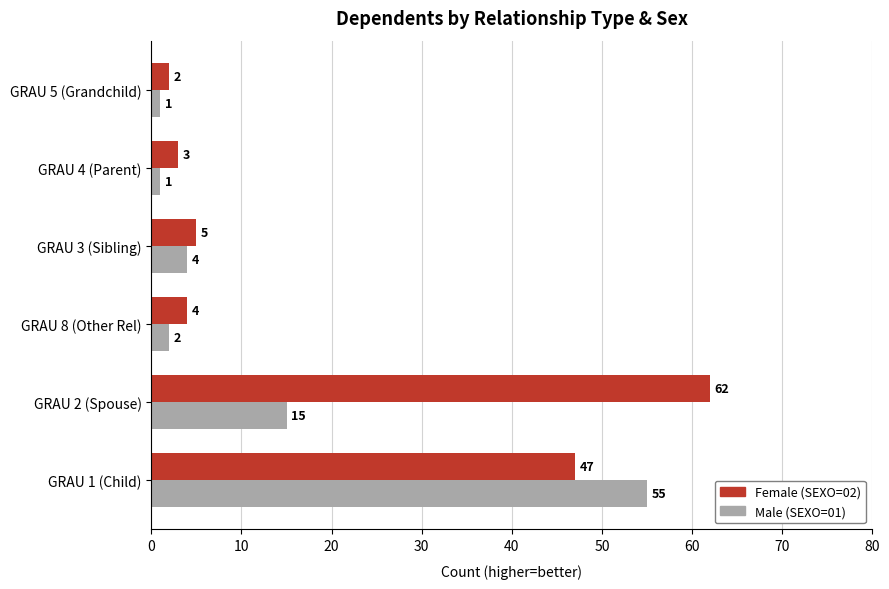

At which label is Female (SEXO=02) closest to 32?

GRAU 1 (Child)